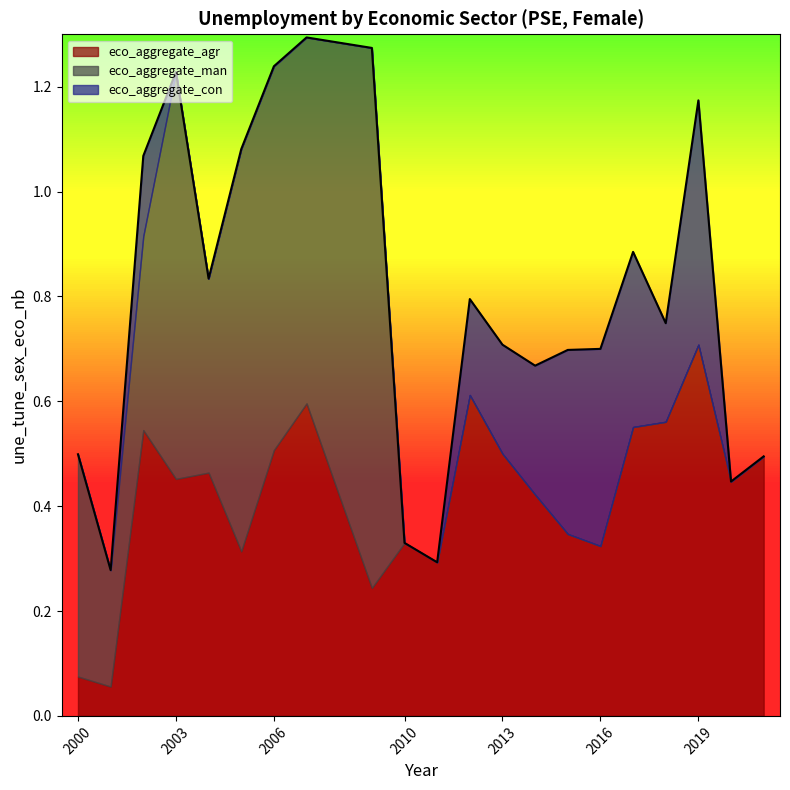

What are all the series names shown in the legend?

eco_aggregate_agr, eco_aggregate_man, eco_aggregate_con